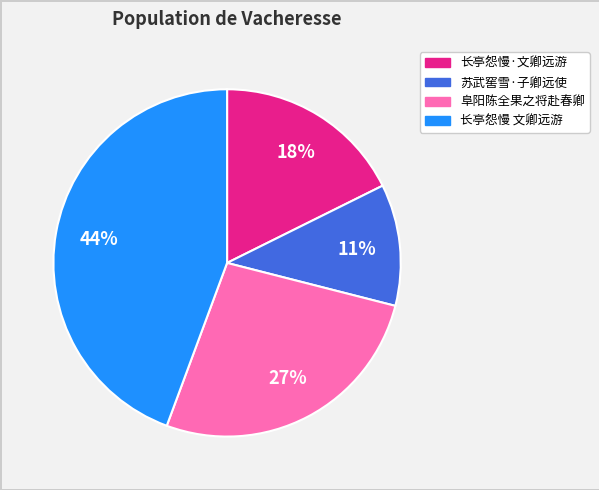

To the nearest percent, what is the average slice percentage?

25%